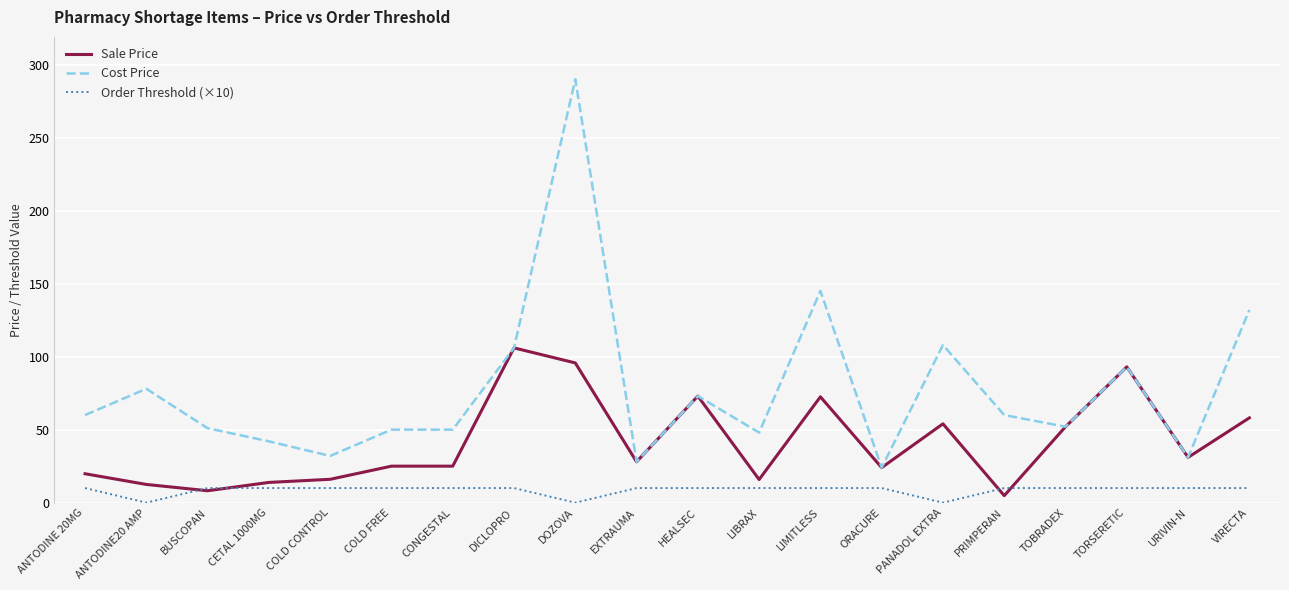

Which series changed the most between CETAL 1000MG and DICLOPRO?

Sale Price